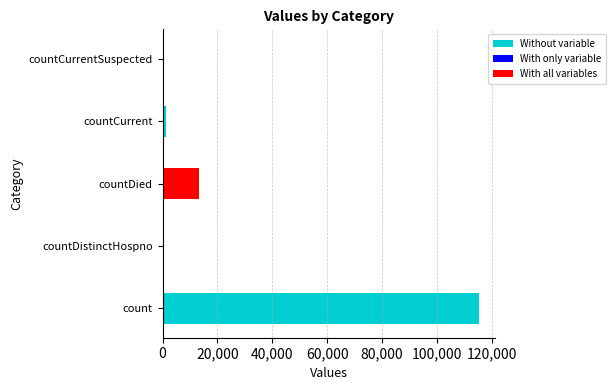

What is the sum of all values?

130105